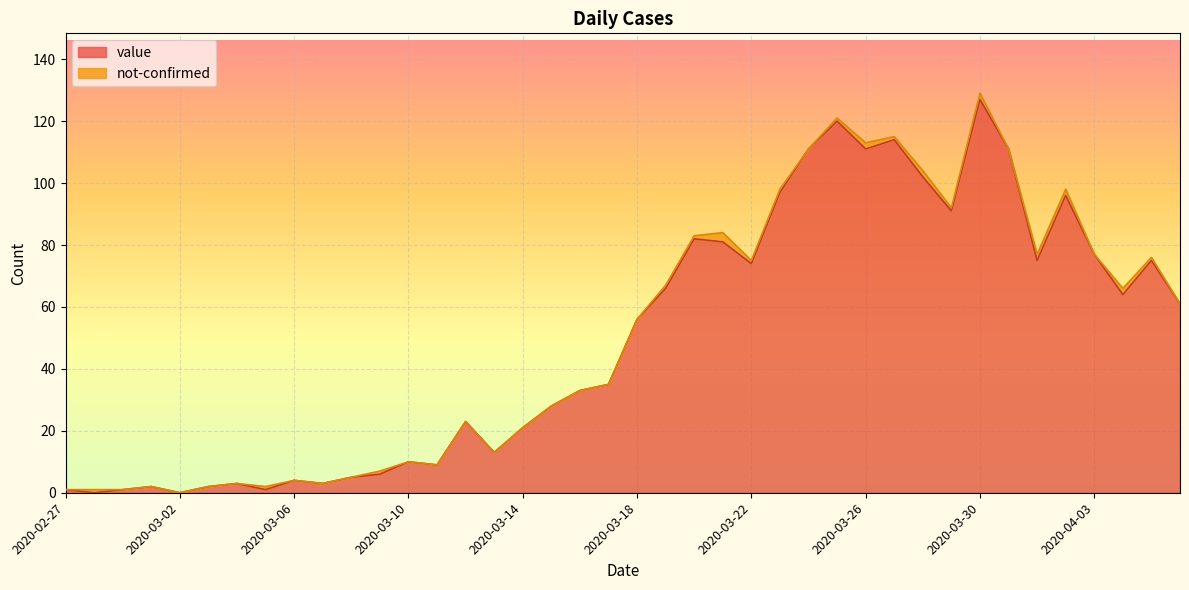

What is the value of the 16th point from the left?

13